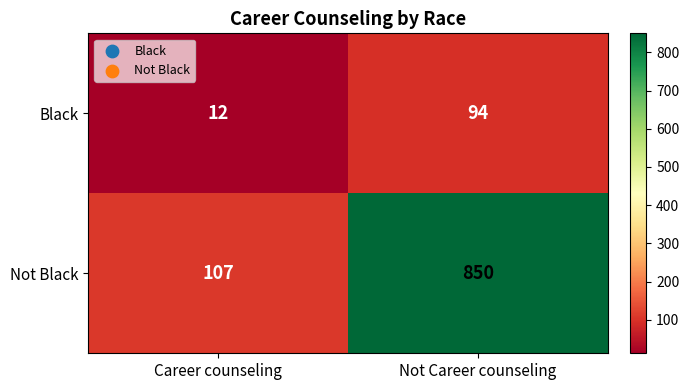

At which category is the sum across all series the highest?

Not Career counseling